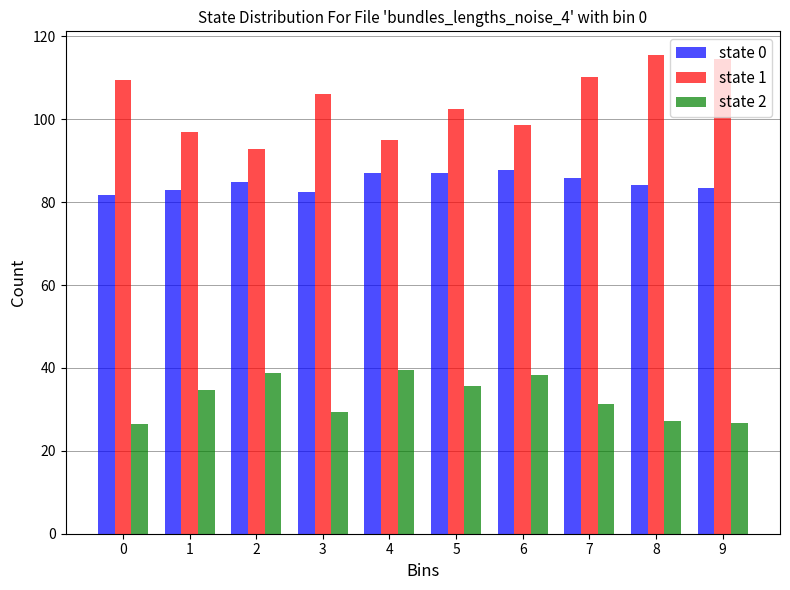

What is the difference between the state 0 values at 9 and 3?

0.9